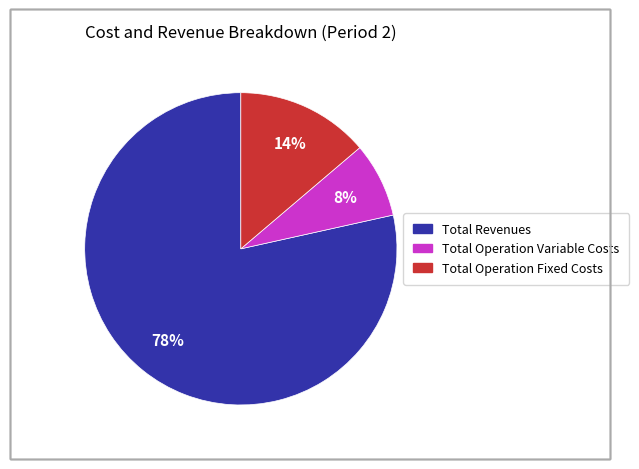

Is there any slice that represents more than half of the pie?

Yes